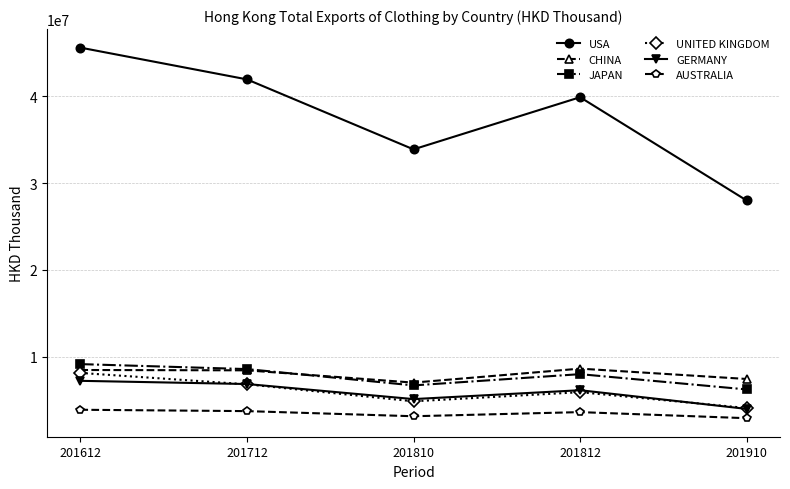

What is the sum of the UNITED KINGDOM values at 201910 and 201712?

10919231.9